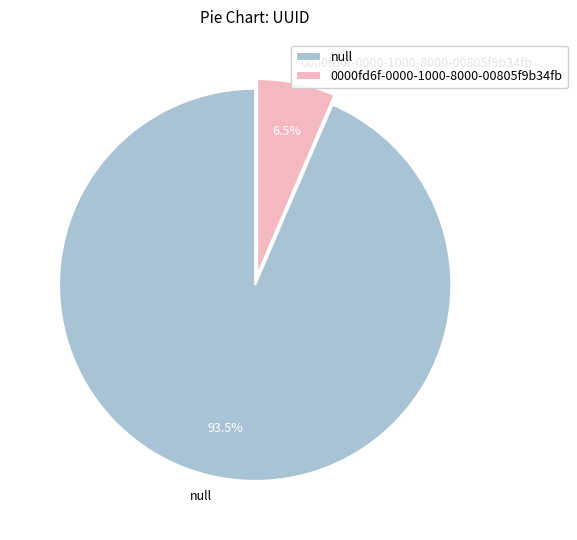

How much of the chart is everything except 0000fd6f-0000-1000-8000-00805f9b34fb?

93.5%